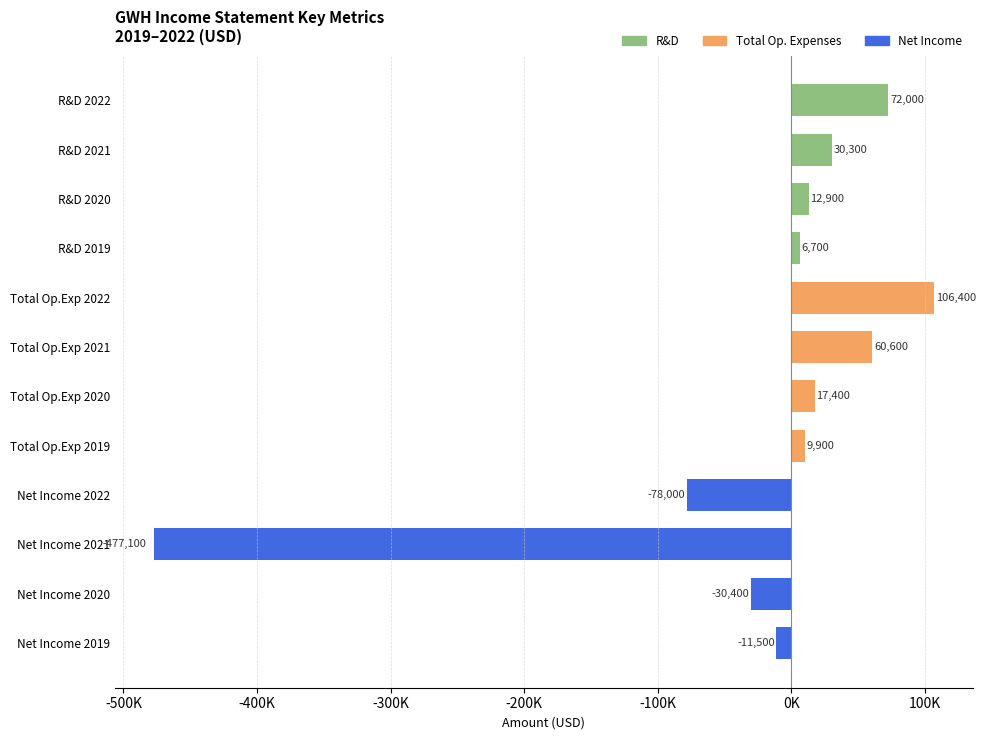

Are the bars horizontal?

Yes